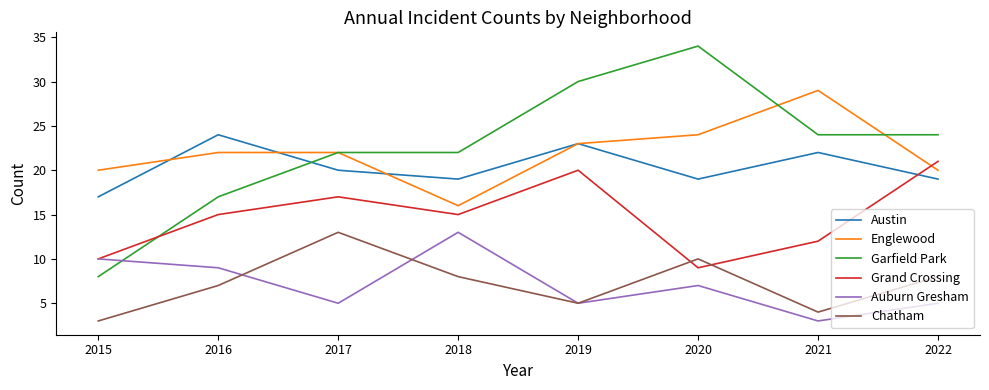

Which series has the largest total across all categories?

Garfield Park